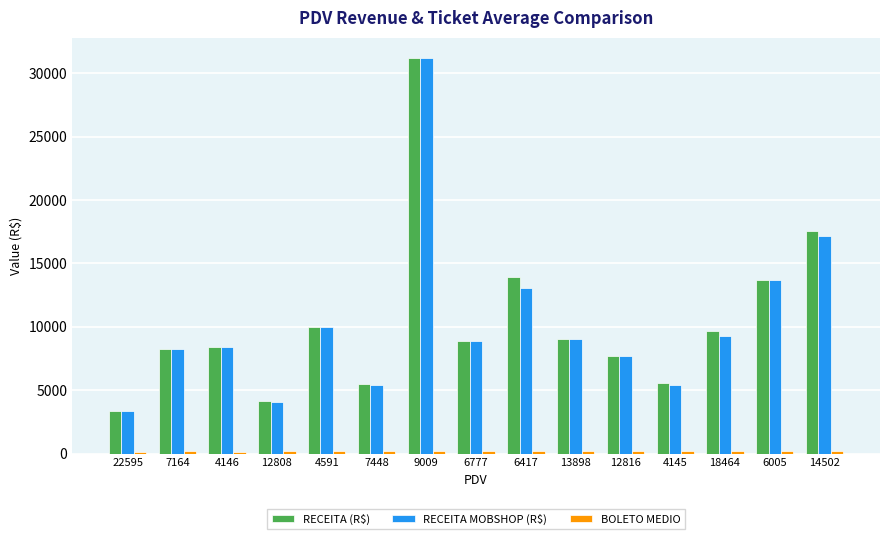

What is the difference between the second highest and minimum values in the RECEITA MOBSHOP (R$) series?

13811.1